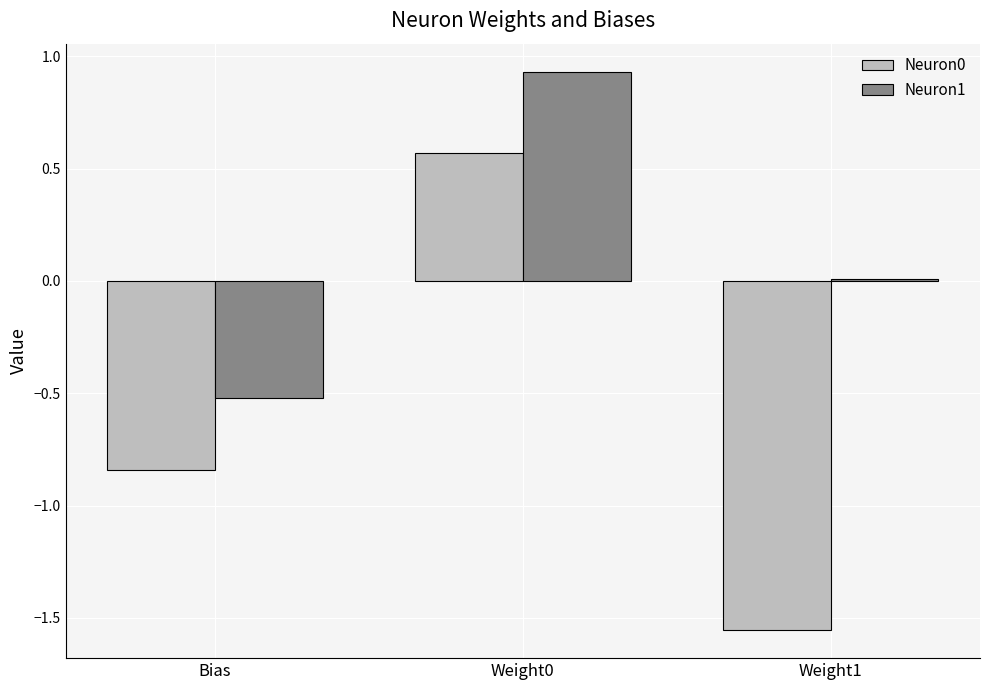

True or false: Neuron0 has a value of -1.3 at Bias.

False